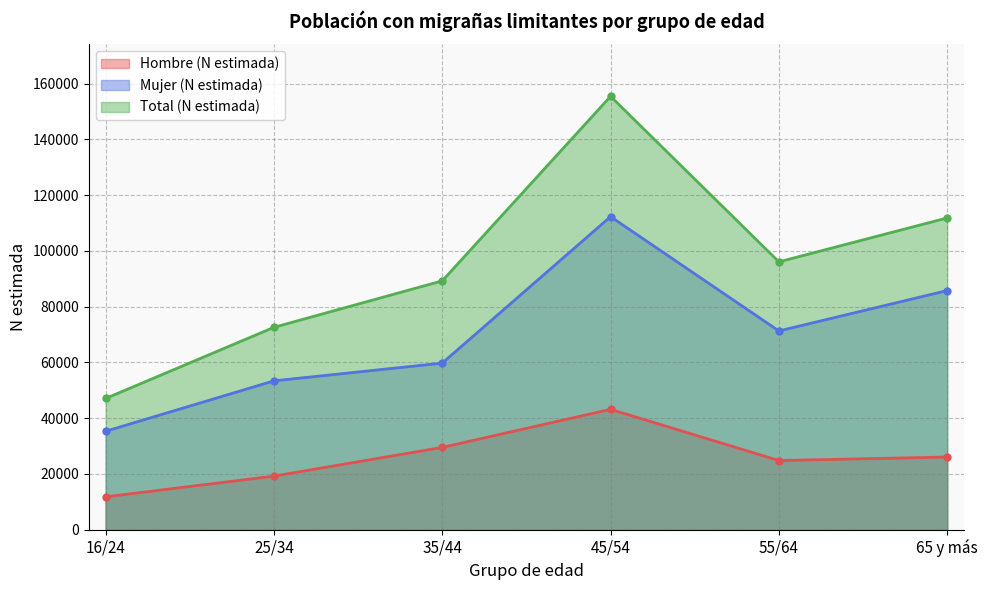

True or false: Hombre (N estimada) has a value of 44900 at 65 y más.

False